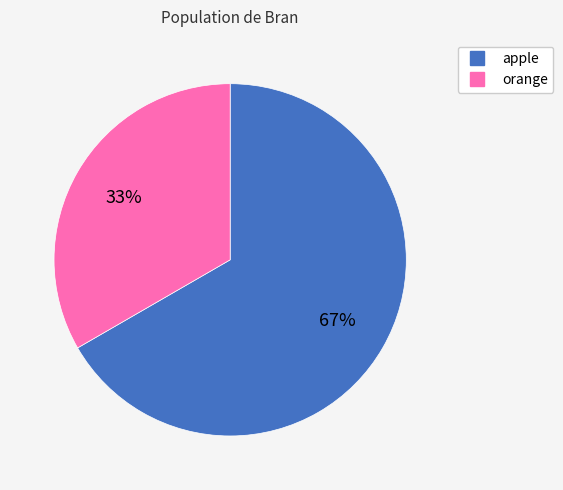

What is the ratio of the value at apple to the value at orange?

2.0